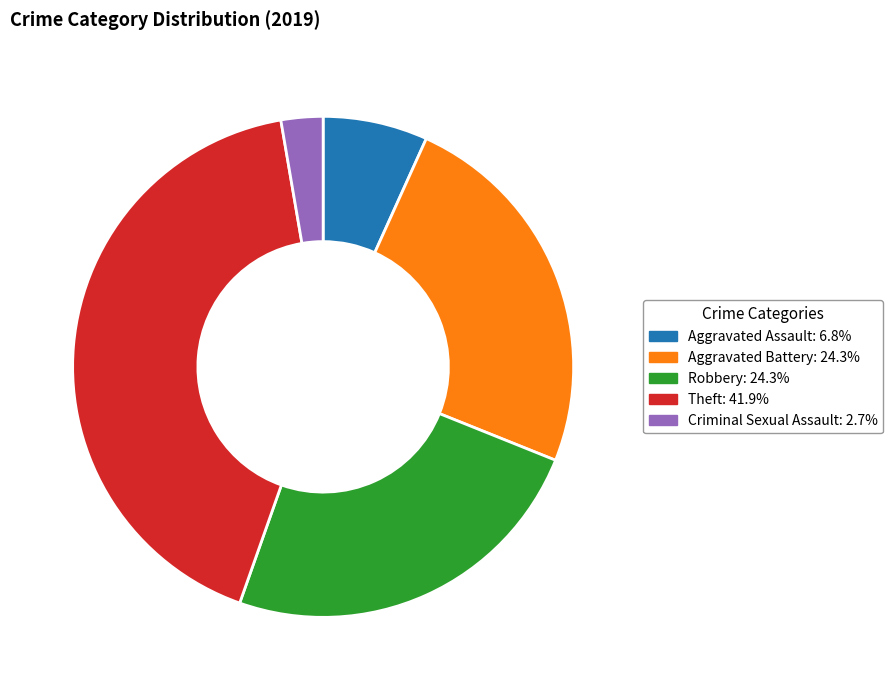

Does any single category account for the majority?

No